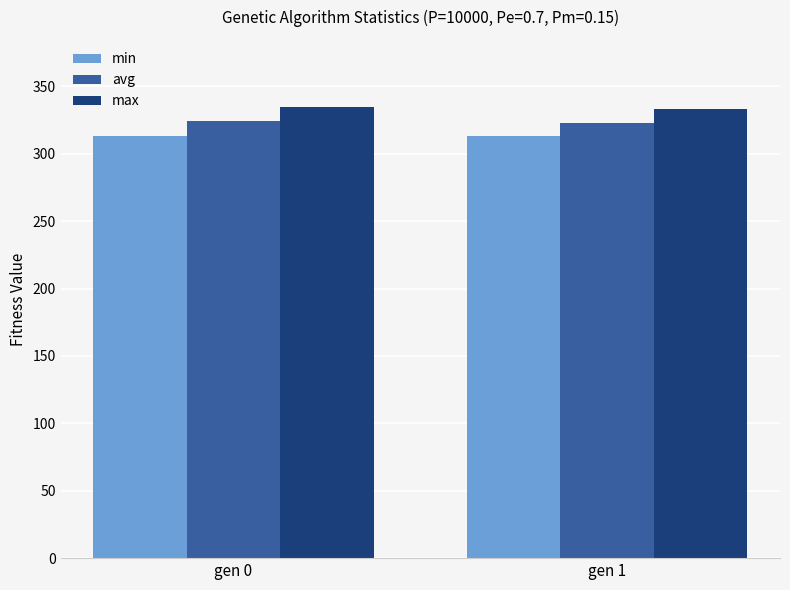

What is the difference between the highest and lowest values at gen 0?

21.0